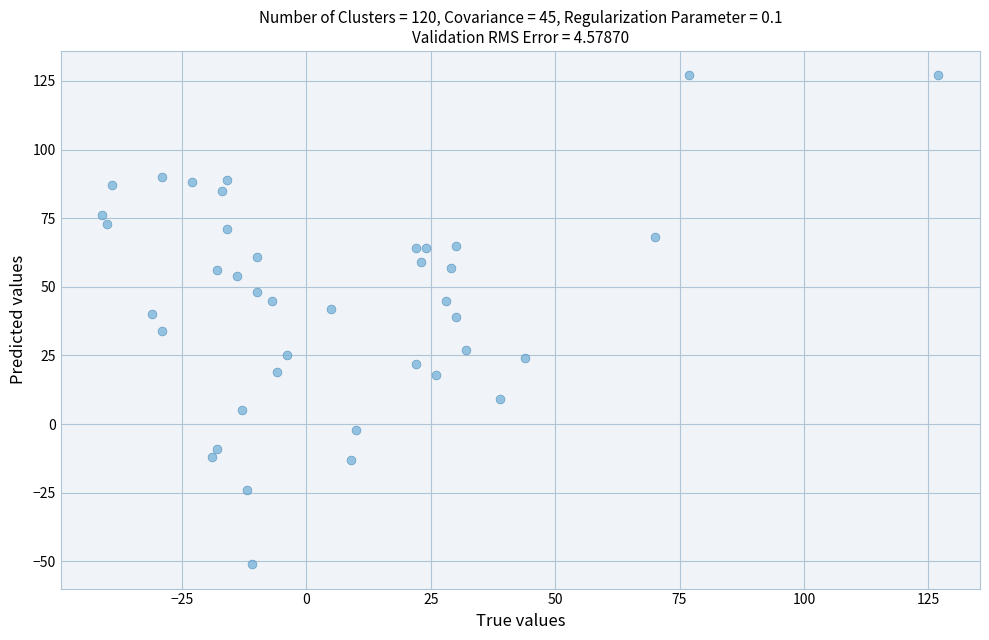

What is the range of X values (max minus min)?

168